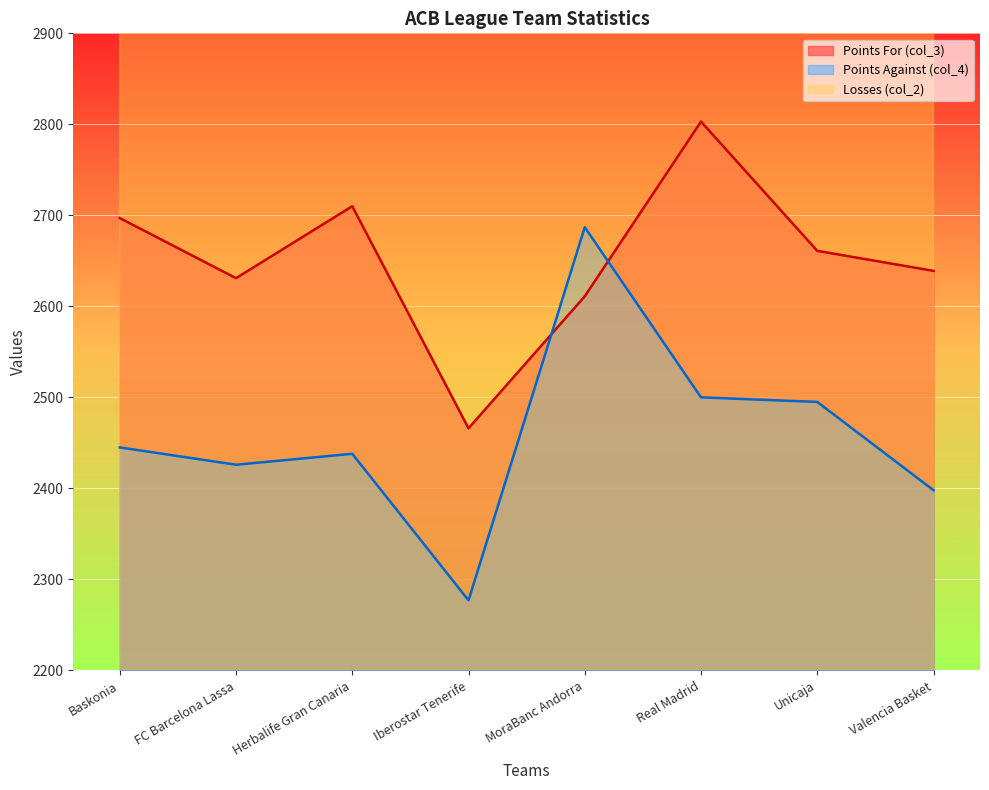

True or false: Points Against (col_4) has more than 0 interior local peaks.

True